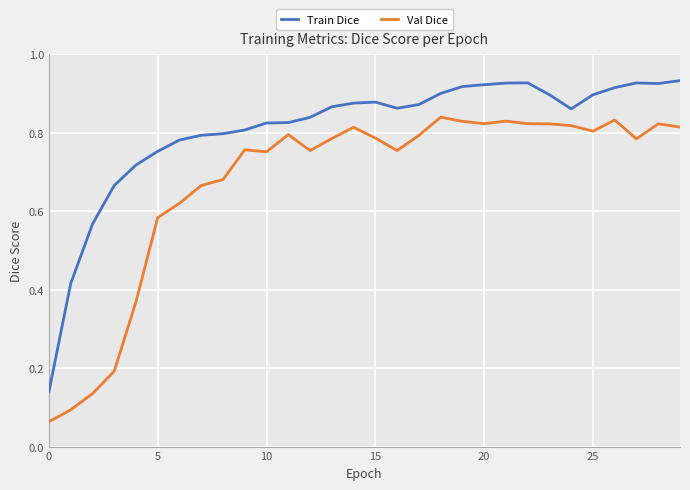

How many categories are shown in the chart?

30